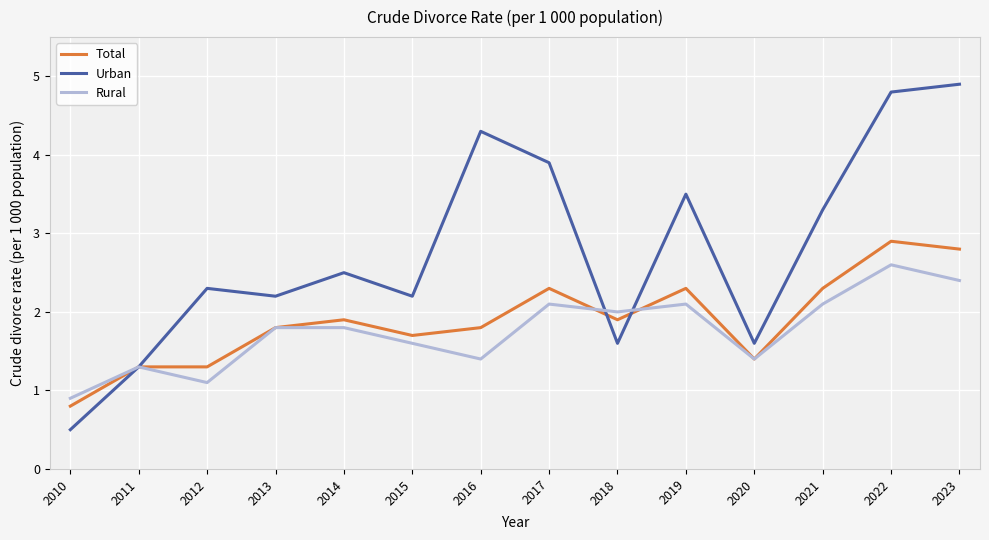

At which label does Total first exceed 1?

2011